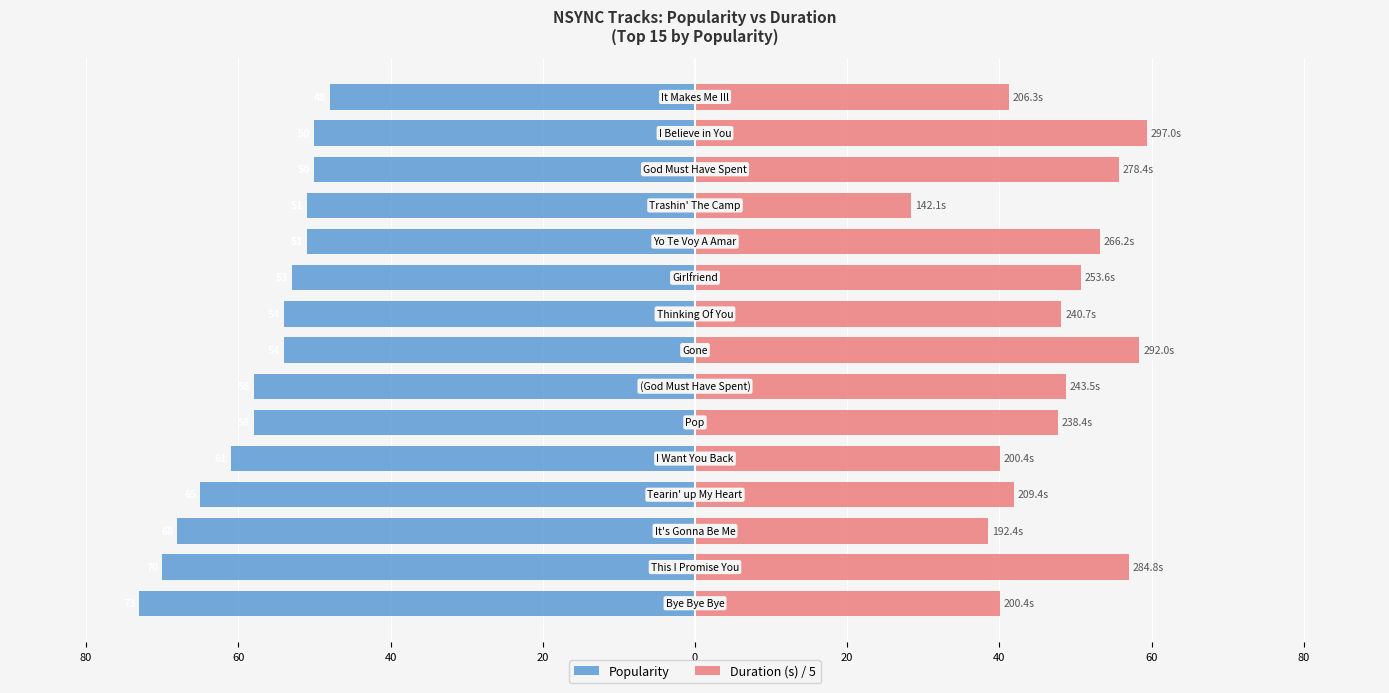

What are all the series names shown in the legend?

Popularity, Duration (s) / 5